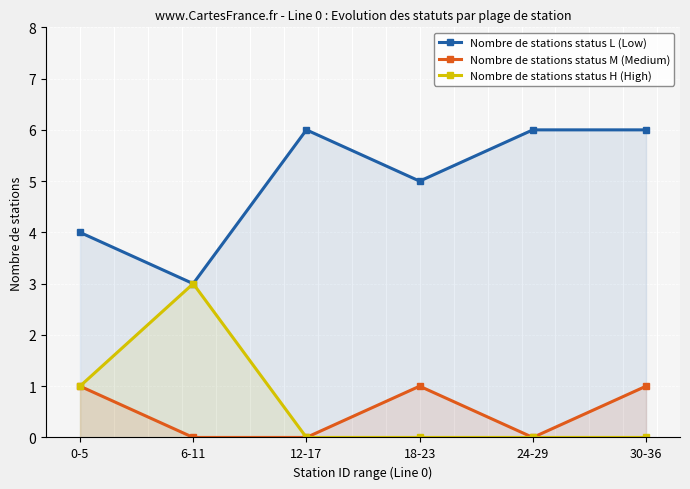

The value of Nombre de stations status L (Low) at 12-17 is 6. True or false?

True